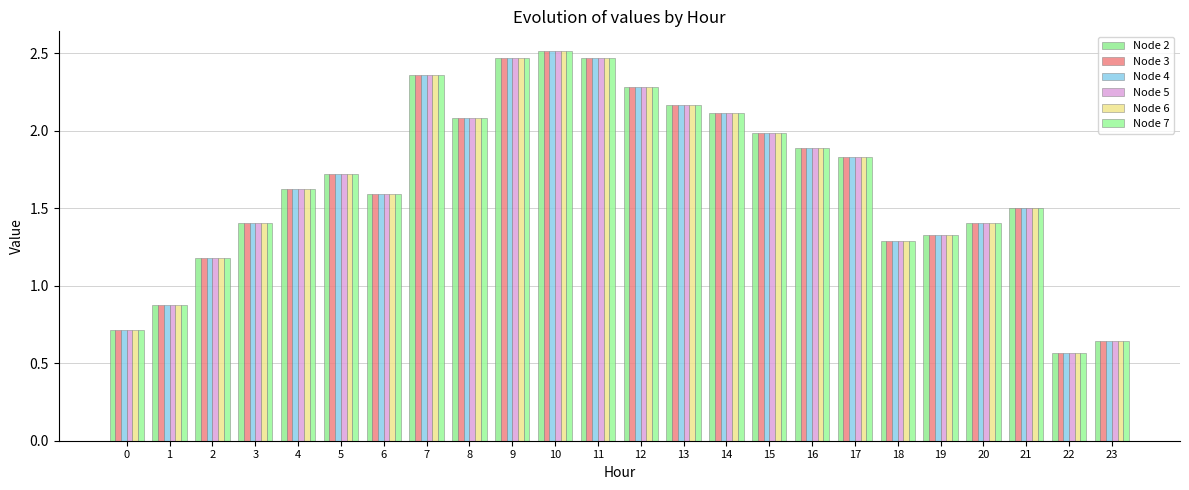

Is the value of Node 5 at 7 greater than the value of Node 4 at 8?

Yes